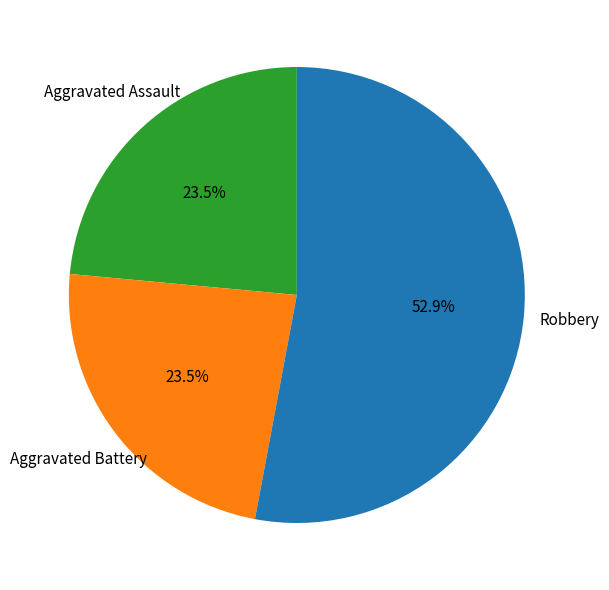

Does any single category account for the majority?

Yes